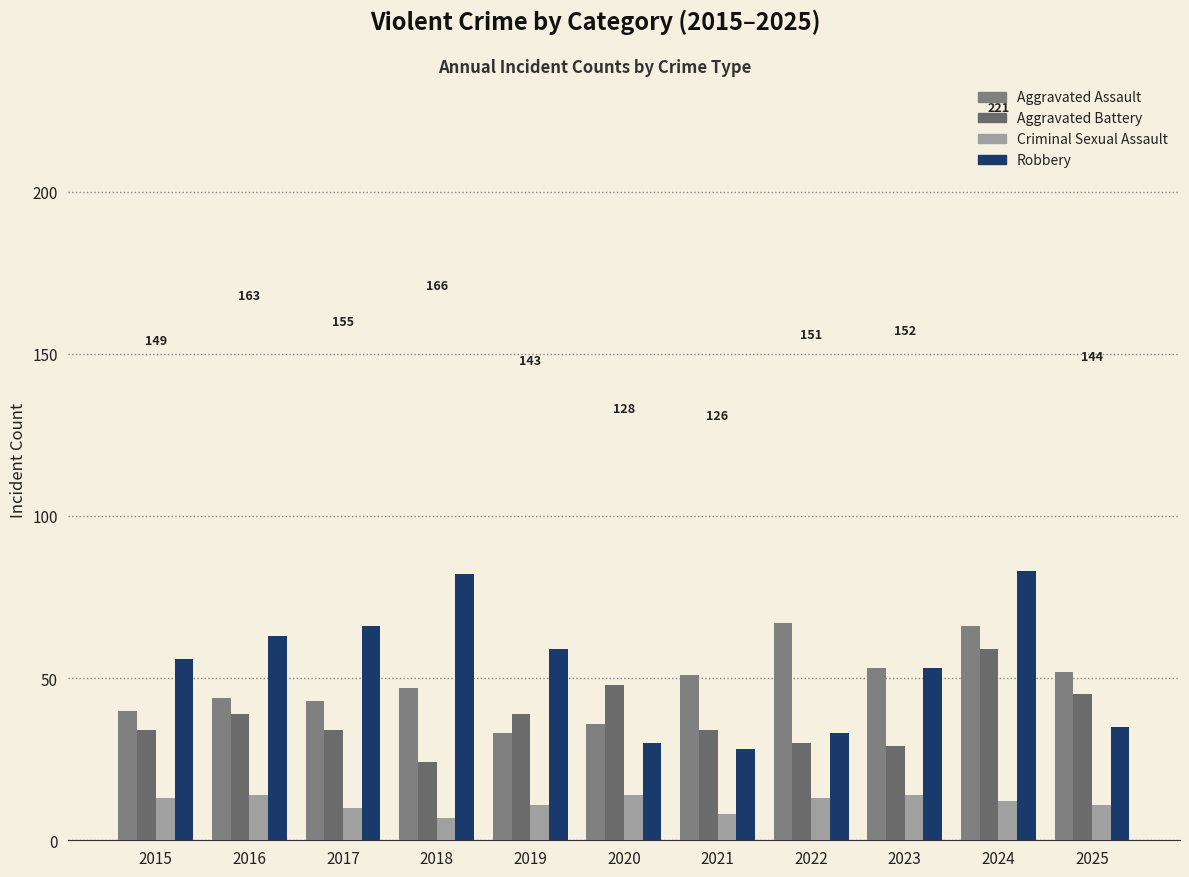

What is the spread (max minus min) of values at 2022?

54